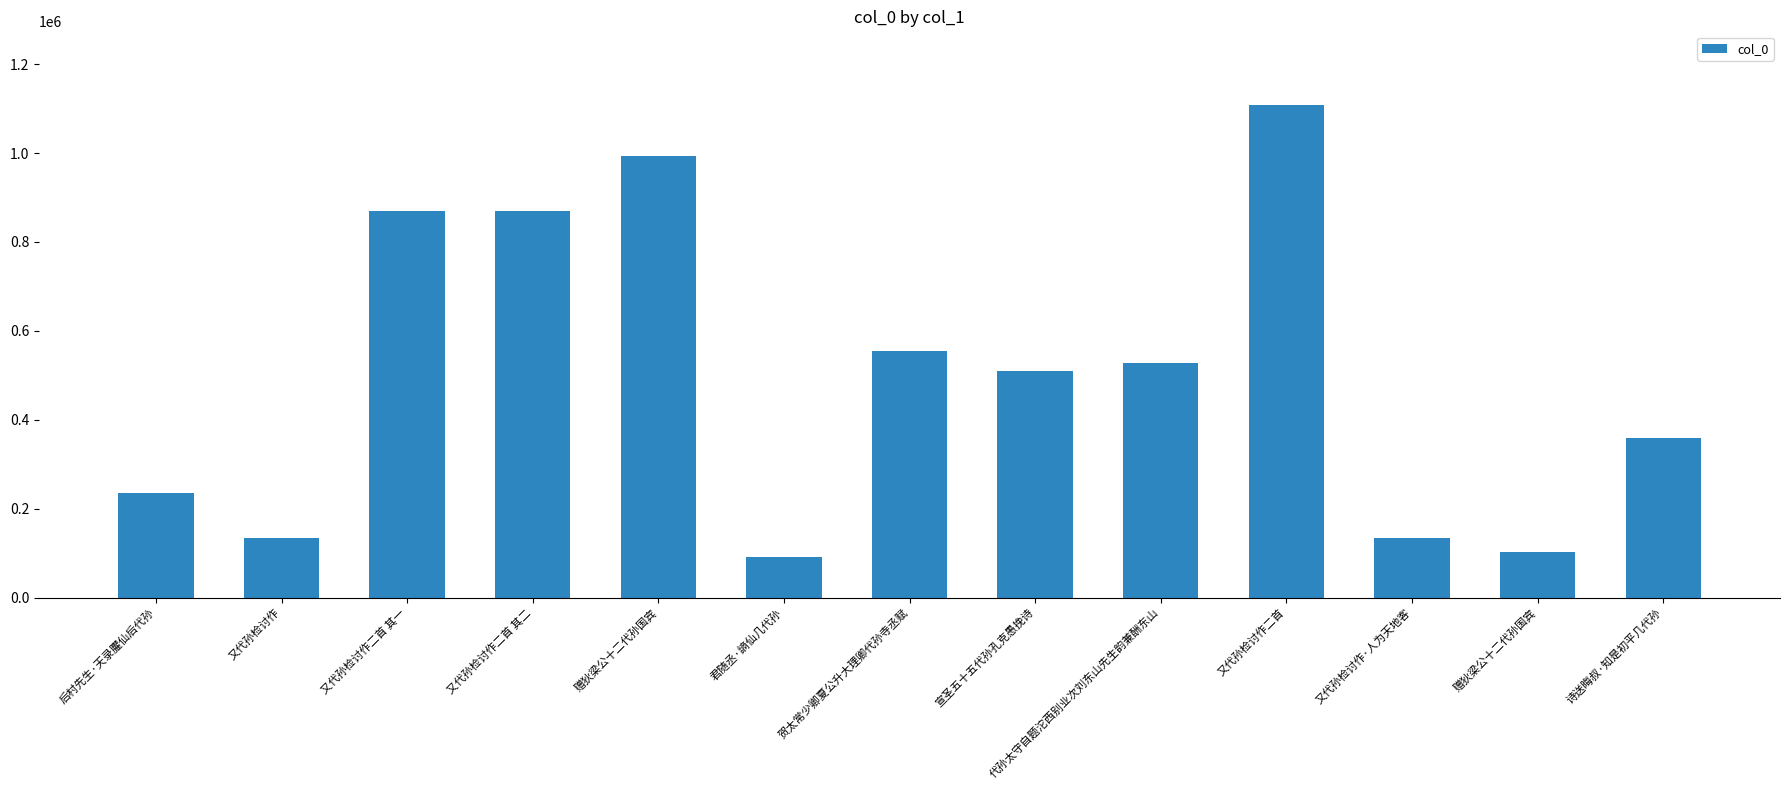

How many series are shown in this chart?

1